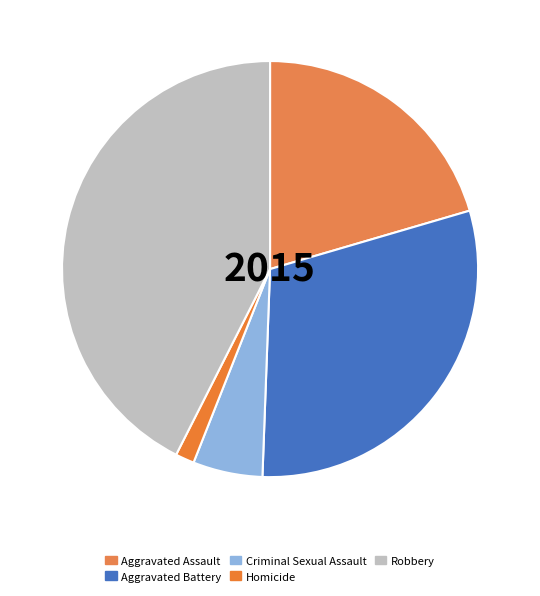

Count the number of slices in the pie.

5